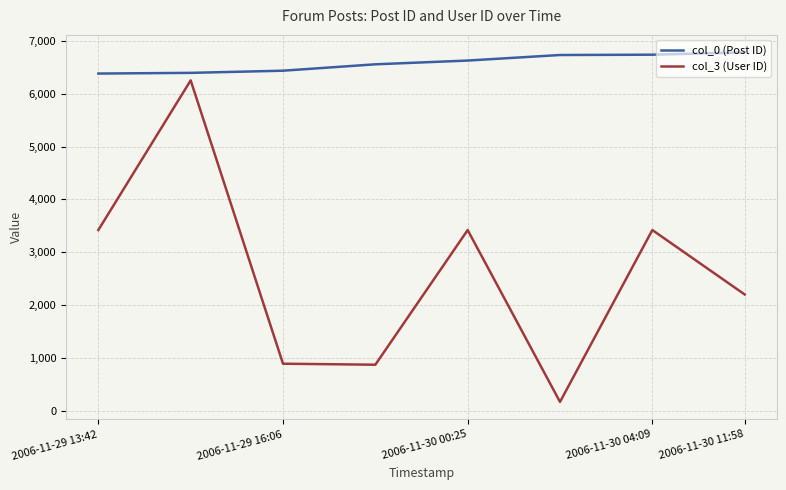

List the series in order of their overall mean, highest first.

col_0 (Post ID), col_3 (User ID)